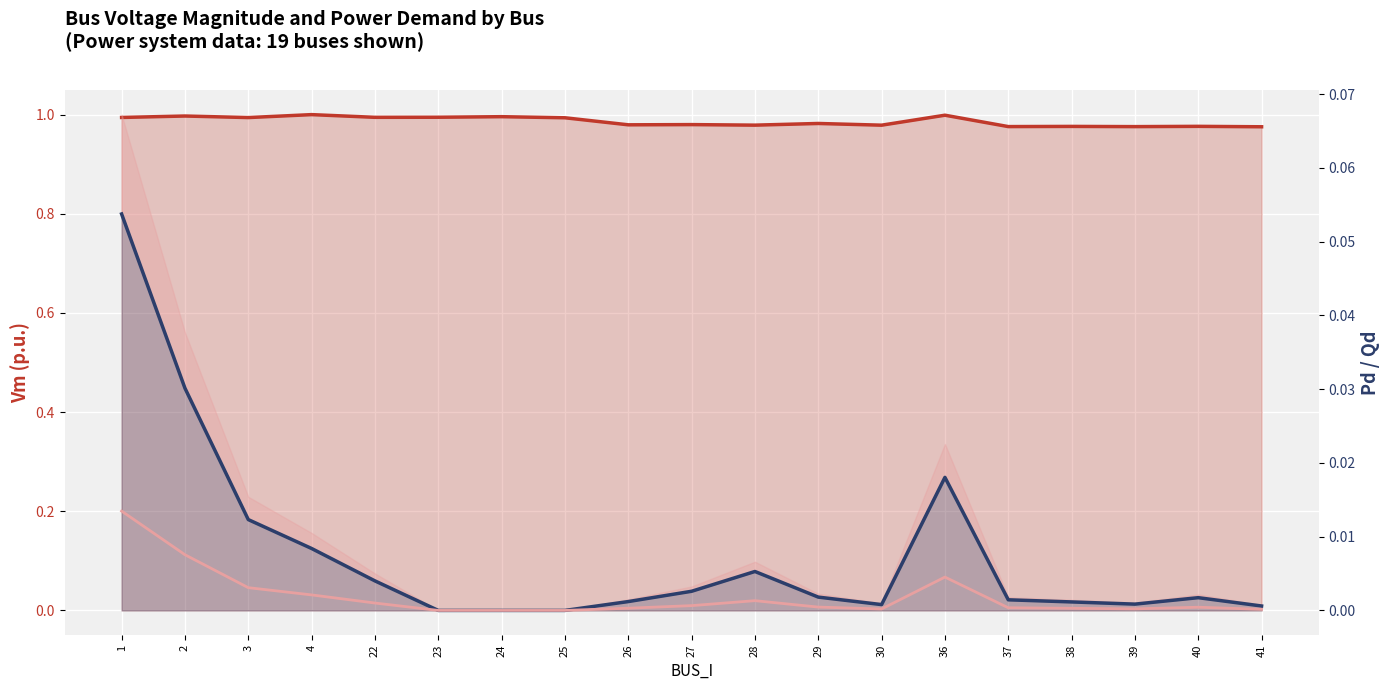

Which category has the highest value in the Vm (p.u.) series?

4